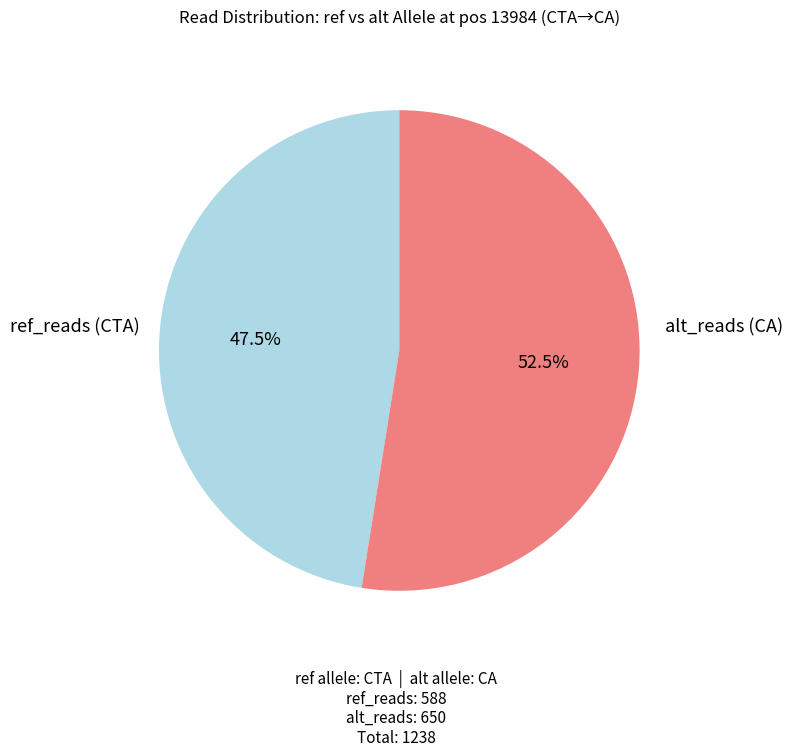

Rank the categories by value from highest to lowest.

alt_reads (CA), ref_reads (CTA)